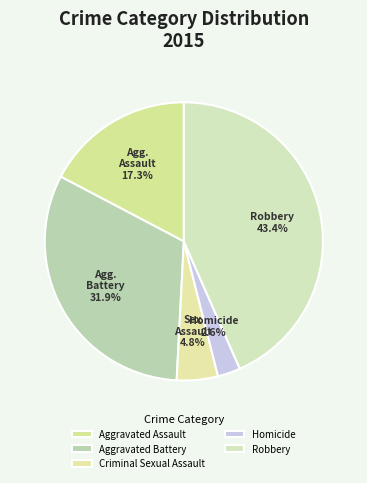

Does Aggravated Assault represent more than half of the total?

No